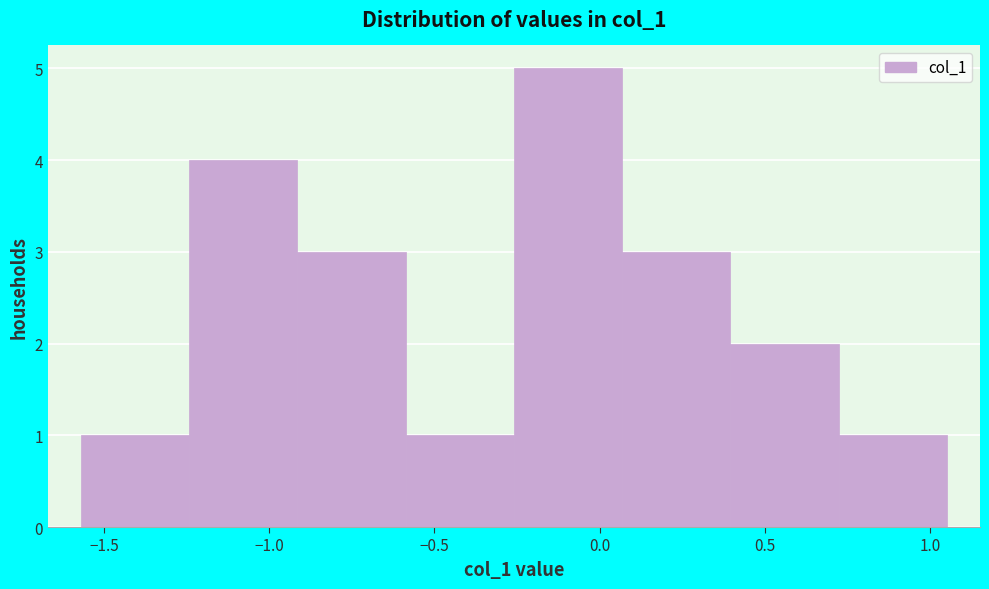

Reading left to right, transcribe this chart: for each bar, give the range it covers on the x-axis and its height. Neither the bar edges nor the heights are printed on the chart, so give them approximately, as read against the axes.

-1.55 to -1.25: 1
-1.25 to -0.90: 4
-0.90 to -0.60: 3
-0.60 to -0.25: 1
-0.25 to 0.05: 5
0.05 to 0.40: 3
0.40 to 0.70: 2
0.70 to 1.05: 1